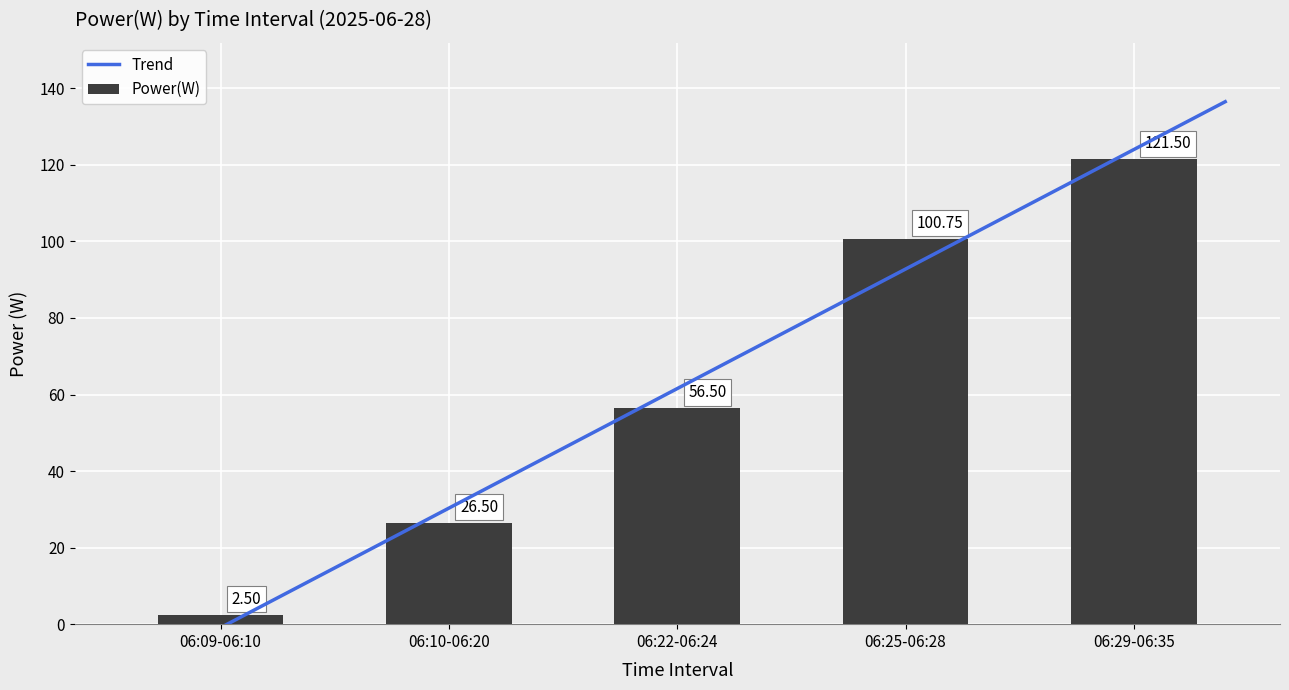

How many values in the Power(W) series exceed 56?

3